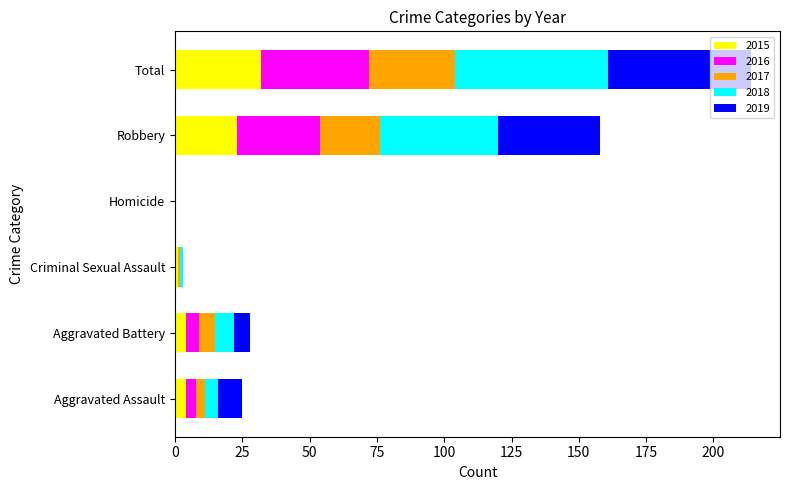

The value of 2015 at Robbery is 40. True or false?

False